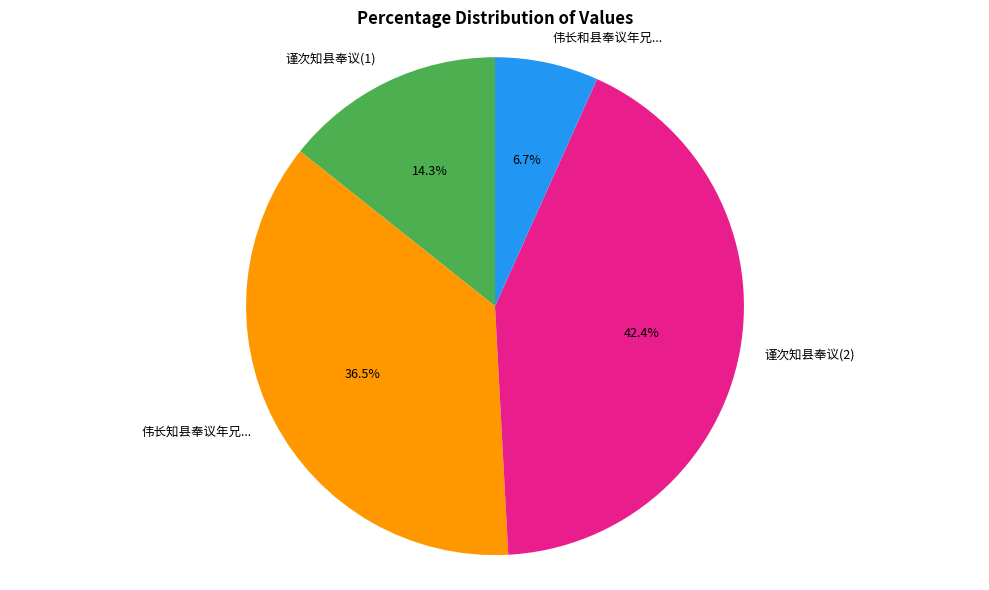

What percentage is NOT represented by 谨次知县奉议(2)?

57.6%